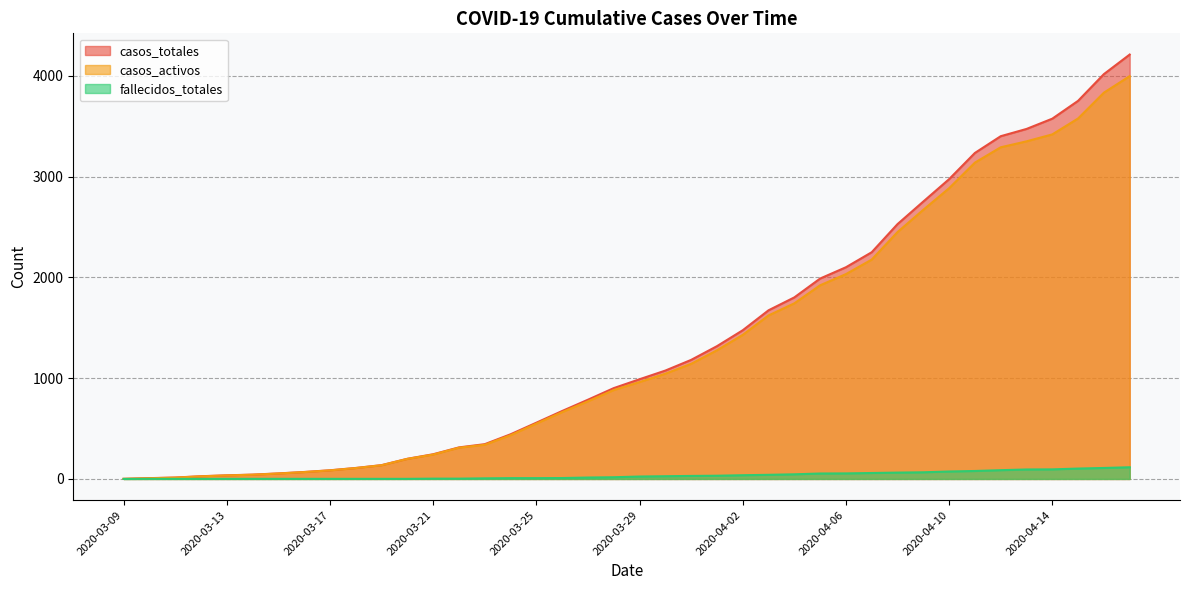

The value of casos_totales at 2020-04-10 is 4286. True or false?

False